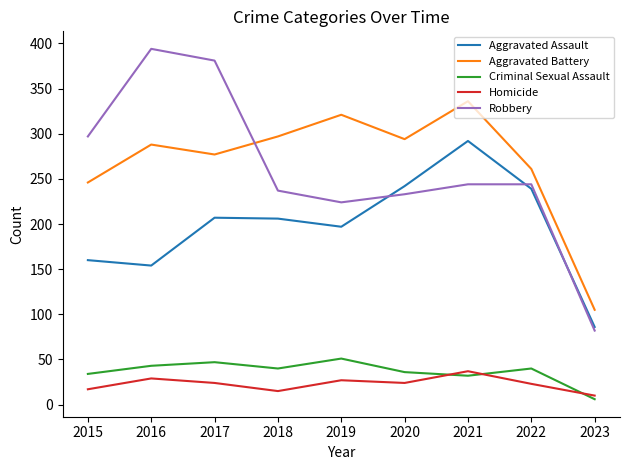

Is the value of Aggravated Battery at 2022 greater than the value of Homicide at 2015?

Yes